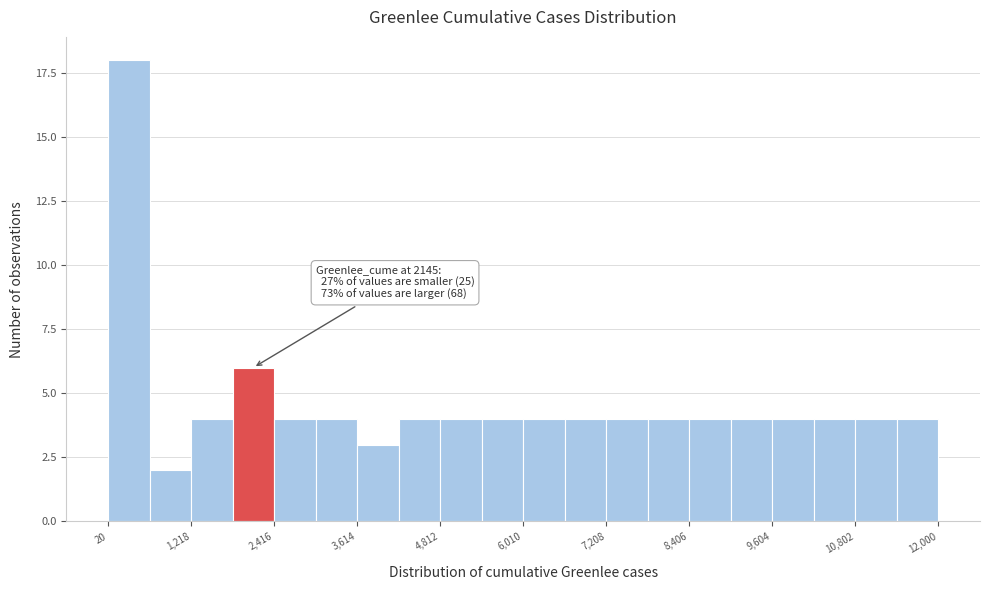

Around what value on the x-axis is the tallest bar? Give the approximate position of its centre, as read against the axis.

400